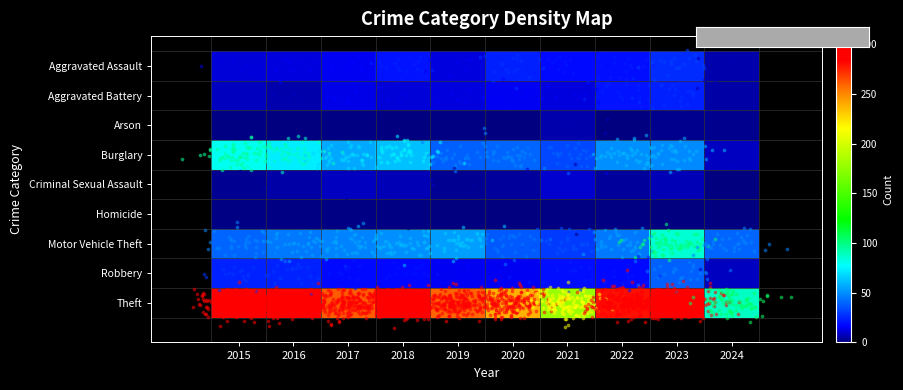

Rank the series at 2021 from lowest to highest value.

Homicide, Arson, Criminal Sexual Assault, Aggravated Battery, Aggravated Assault, Robbery, Motor Vehicle Theft, Burglary, Theft